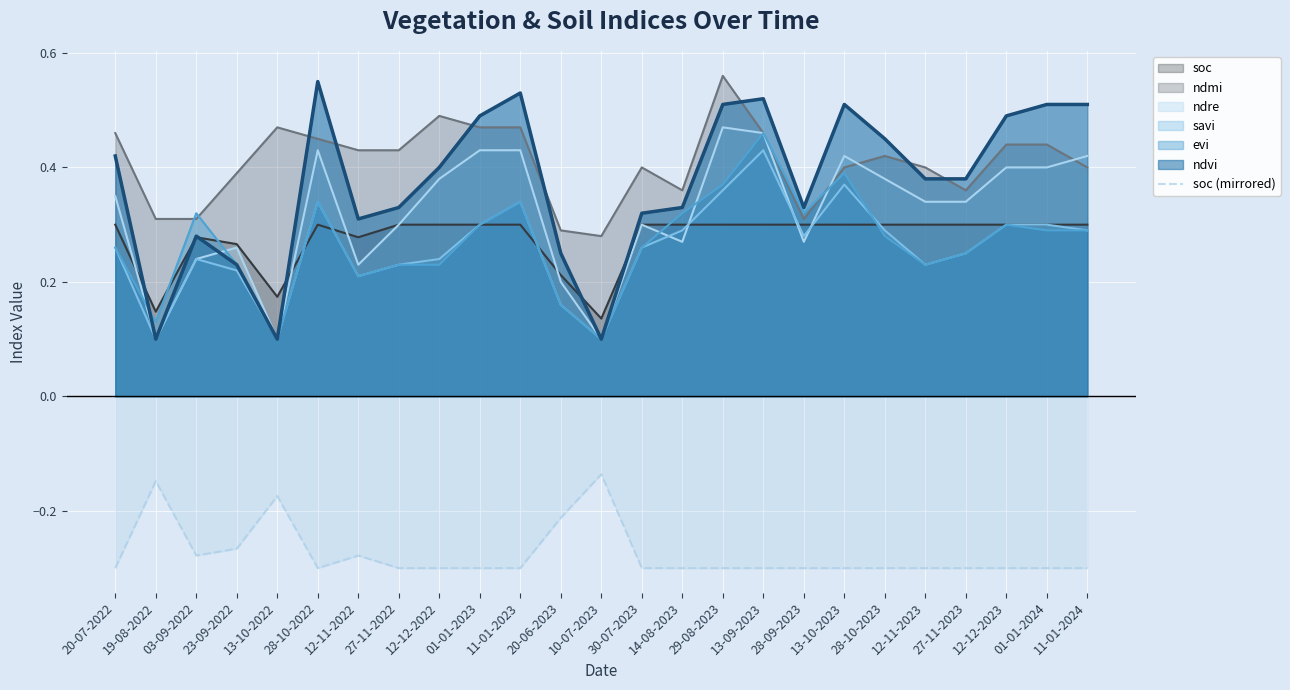

The value of ndmi at 11-01-2023 is 0.3. True or false?

False